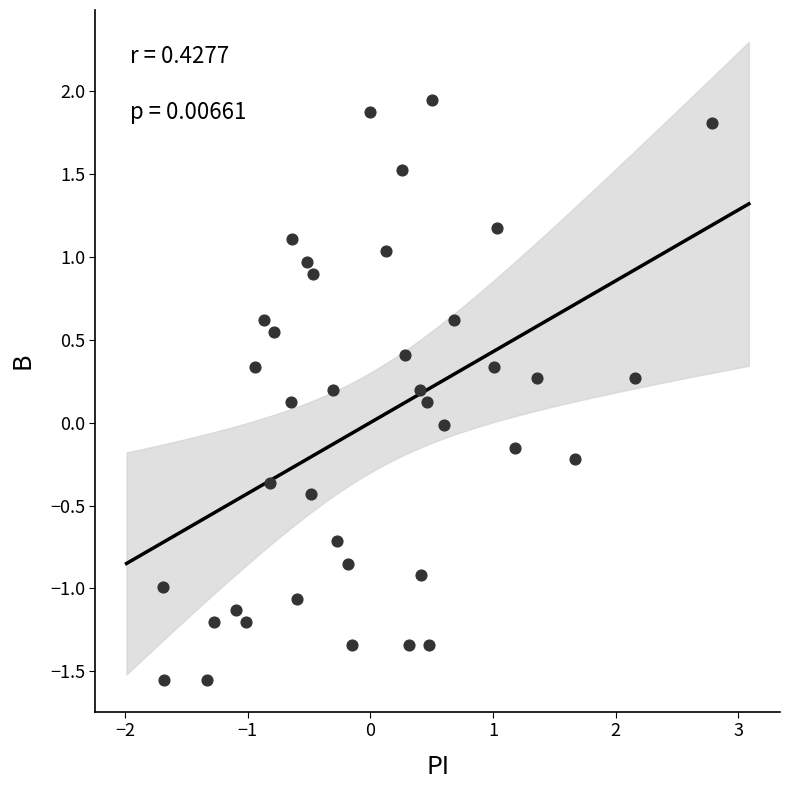

What is the range of X values (max minus min)?

4.5